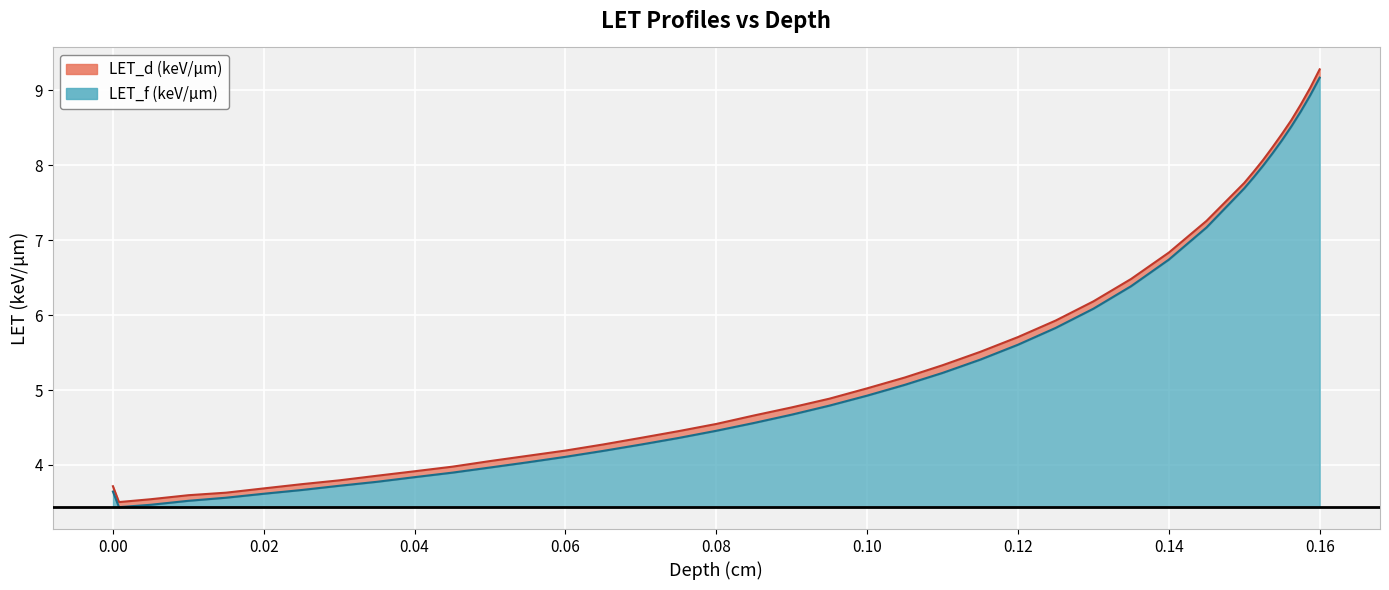

True or false: LET_d and LET_f cross at least once.

False